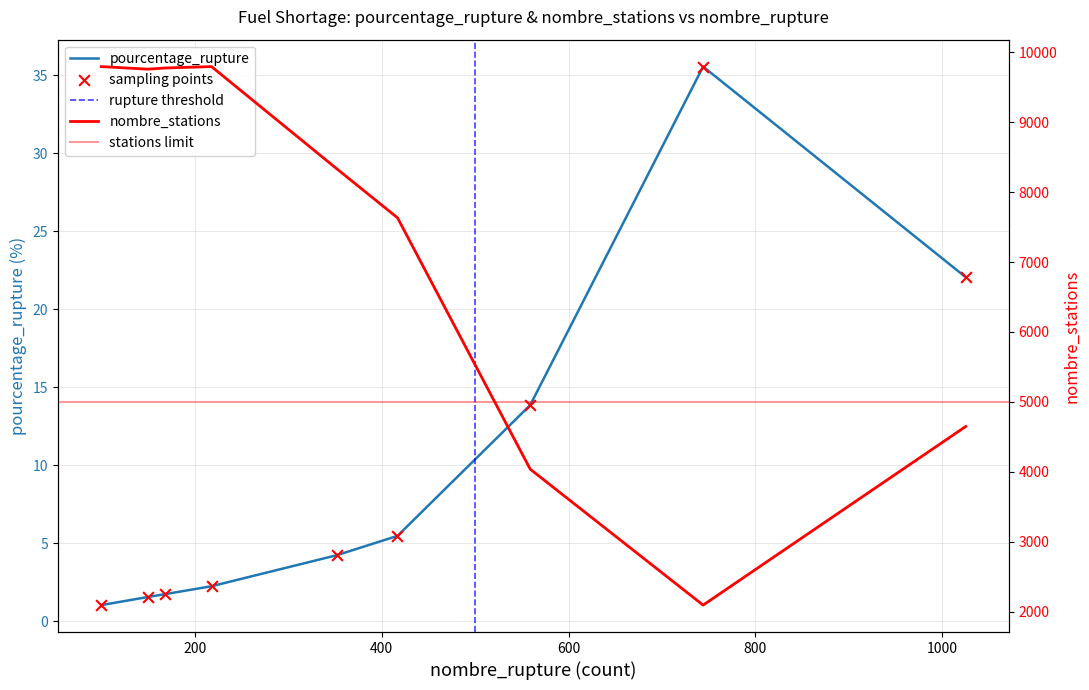

What is the change in value from Gazole to au_moins_un_produit?

+0.5